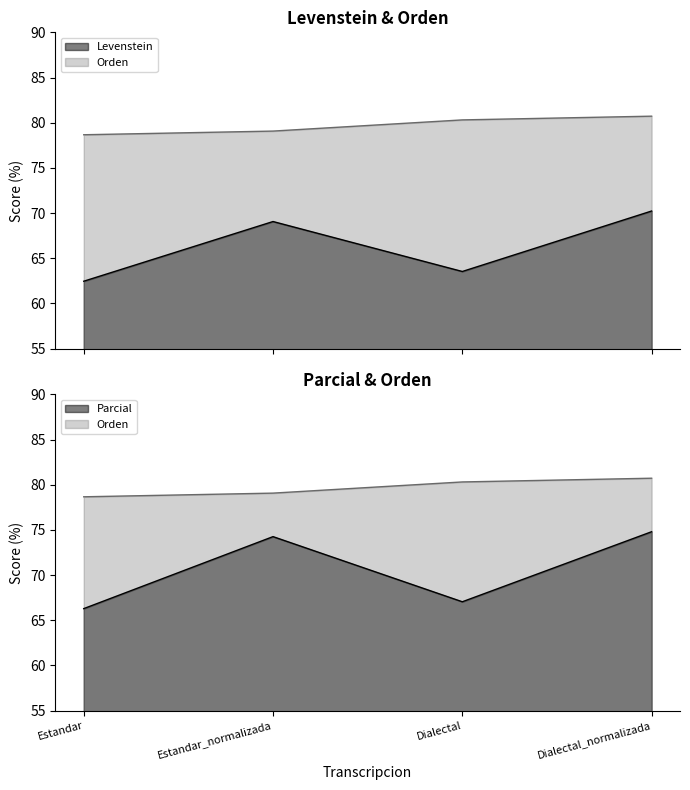

What is the average value of the Orden series?

79.7